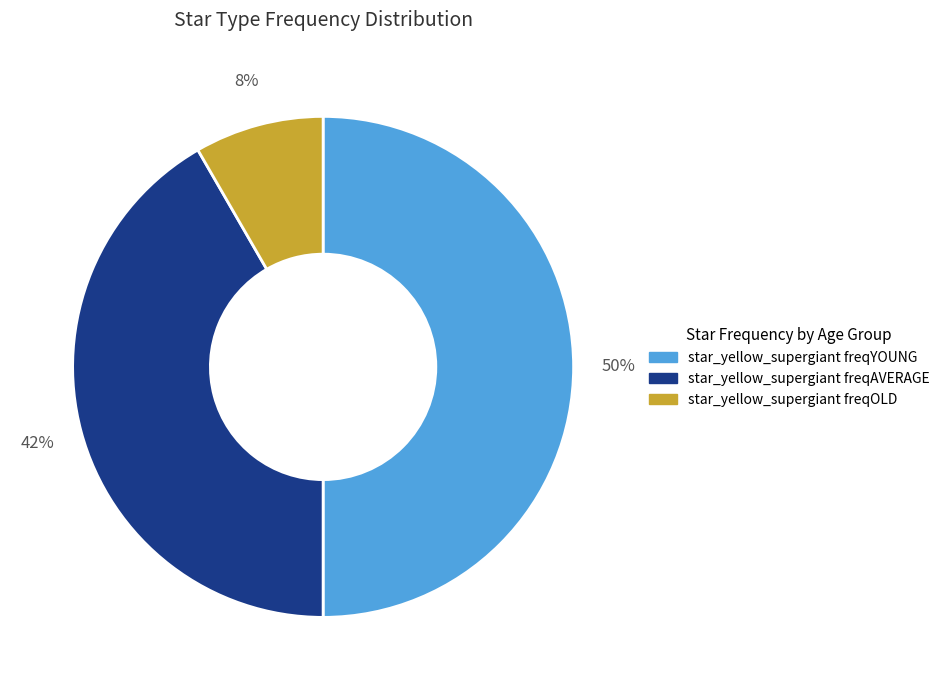

How many slices are in this pie chart?

3